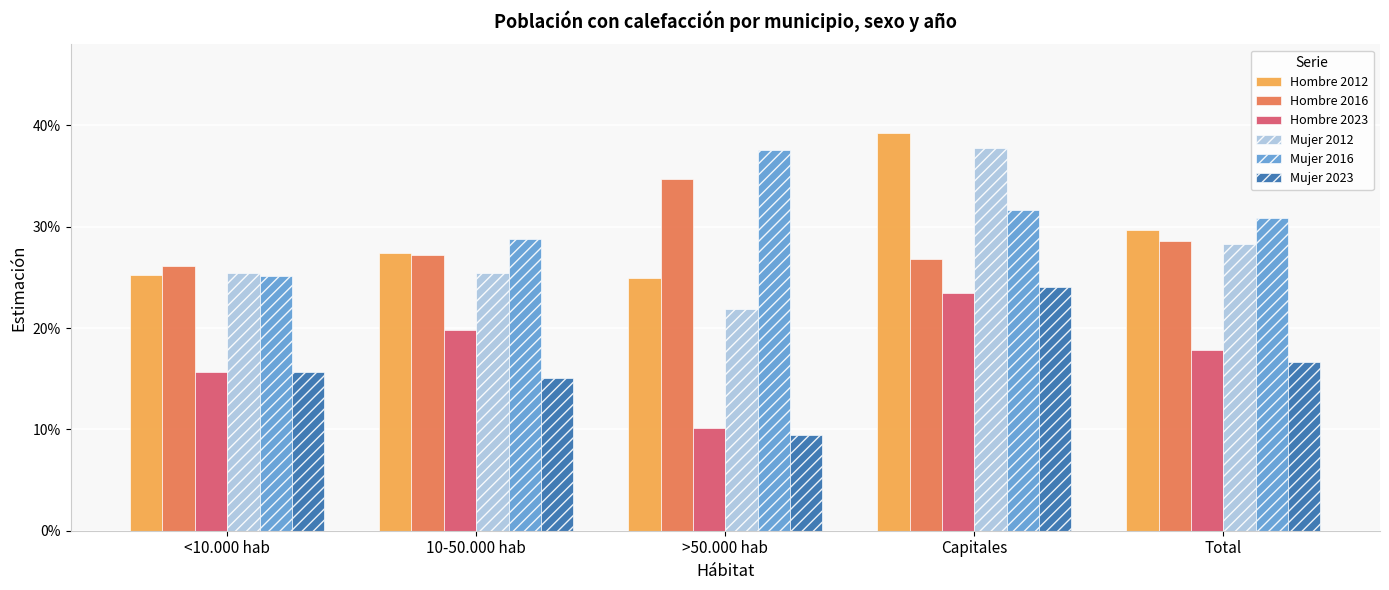

At which label does Hombre 2016 reach its minimum?

<10.000 hab